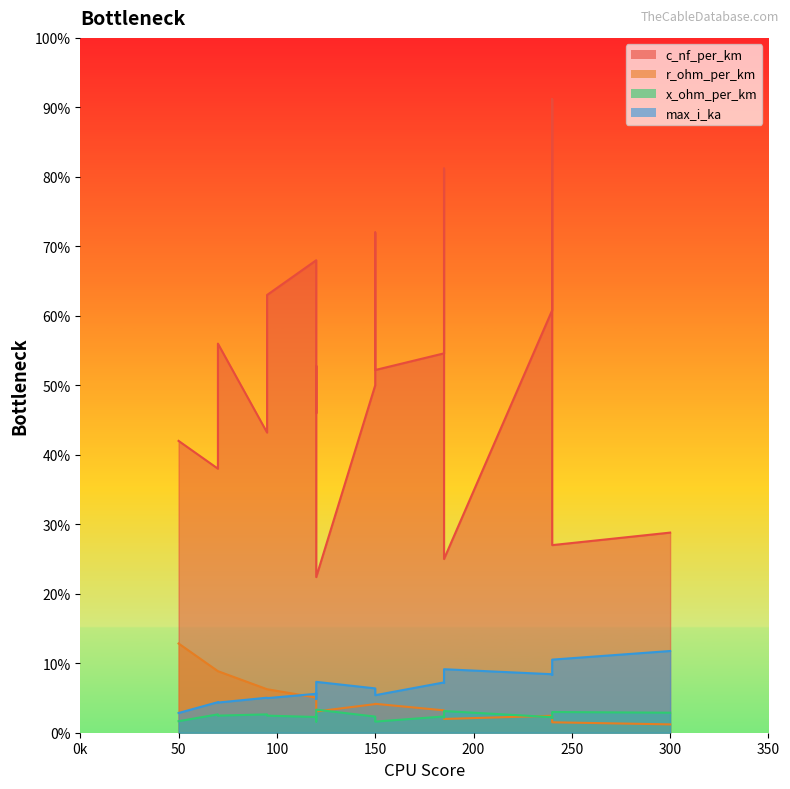

What is the difference between the maximum and minimum values in the x_ohm_per_km series?

0.1